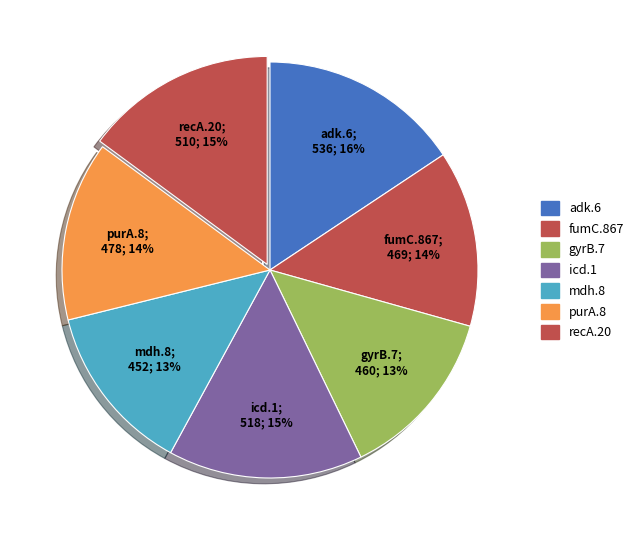

Which slice is the smallest?

mdh.8